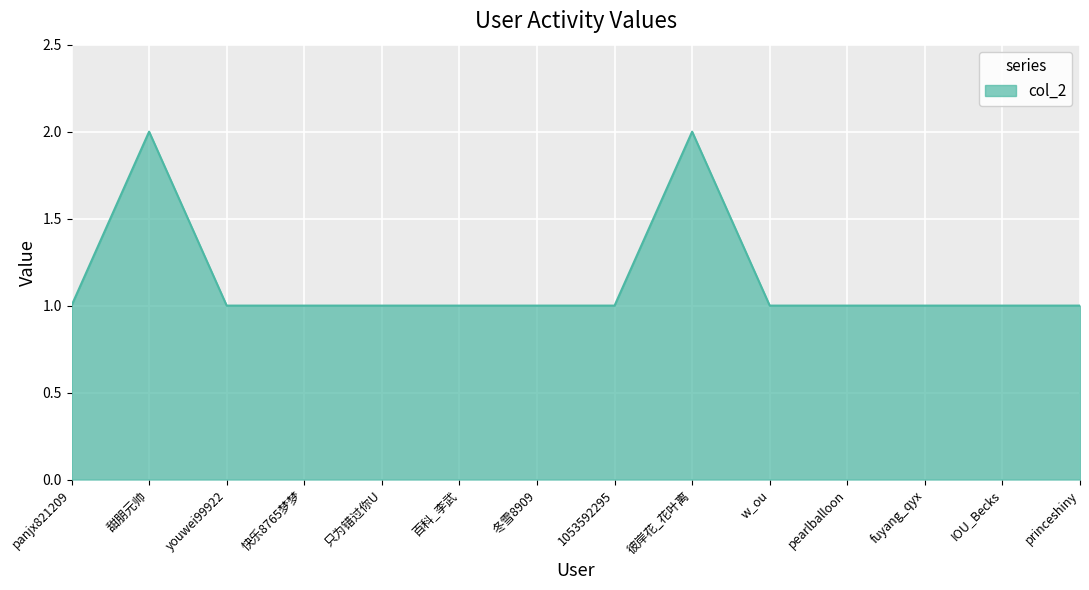

The value at 1053592295 is 0. True or false?

False